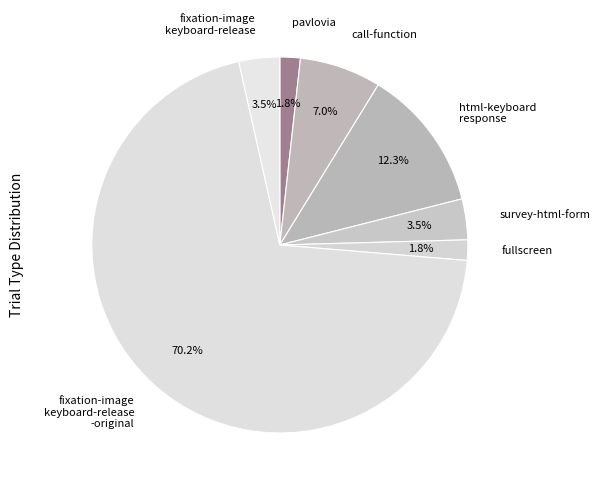

Combined, what portion of the pie is pavlovia and call-function?

8.8%